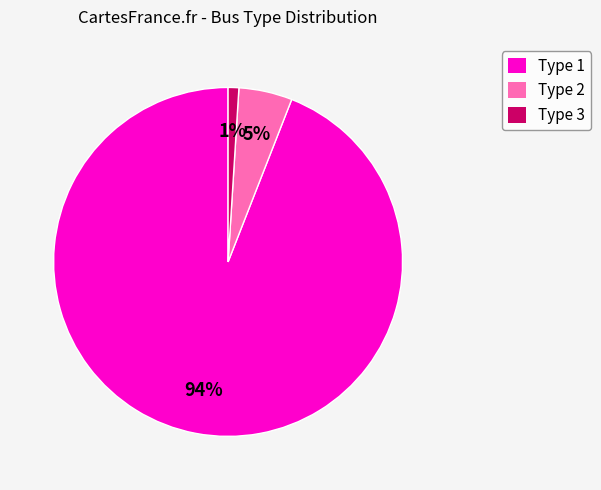

To the nearest percent, what percentage of the pie is Type 2?

5%